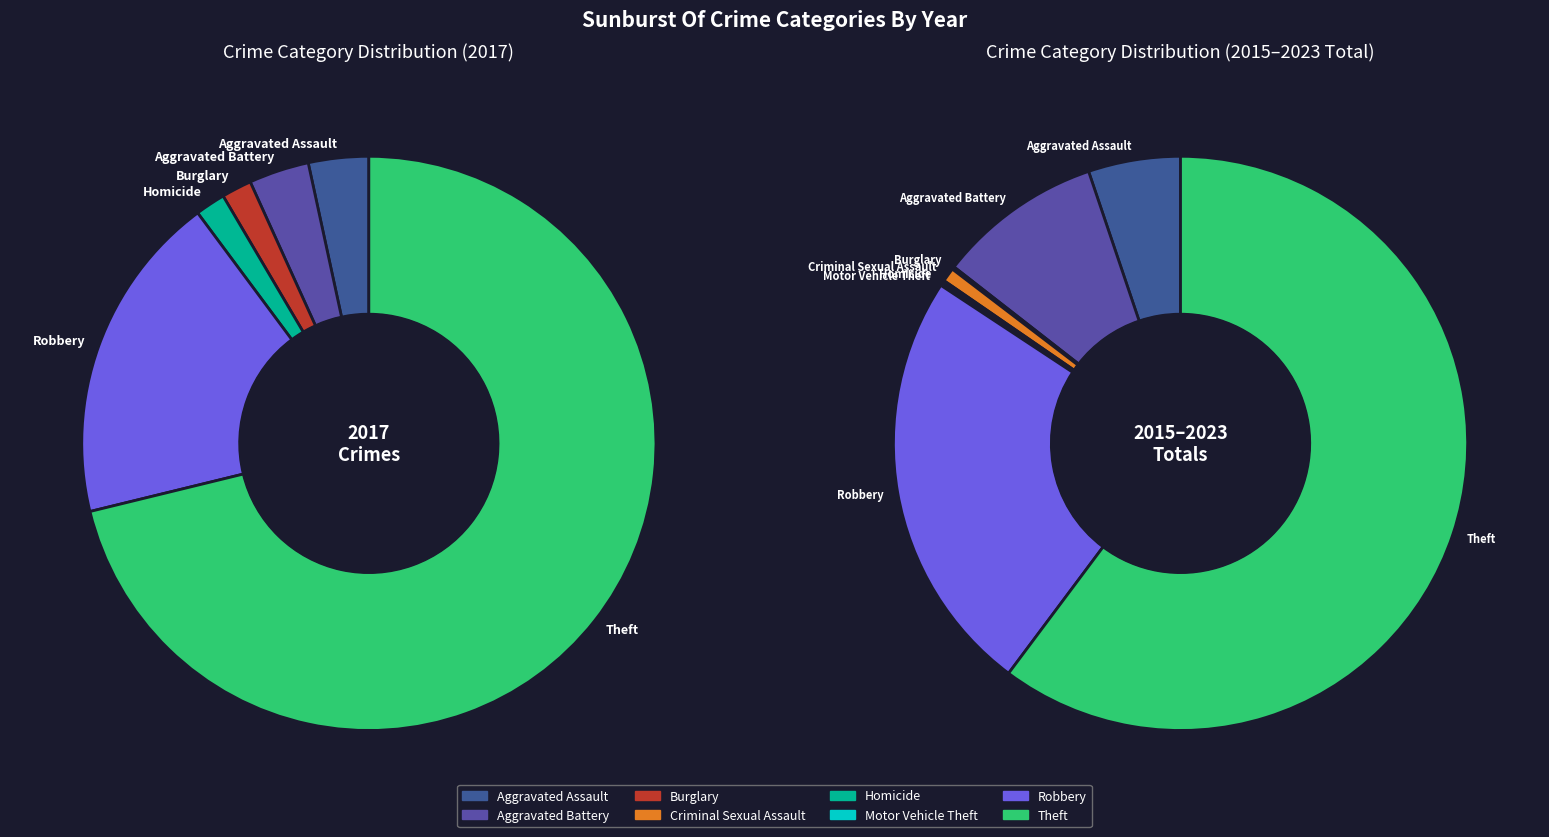

Is the sum of Motor Vehicle Theft and Theft greater than half?

Yes